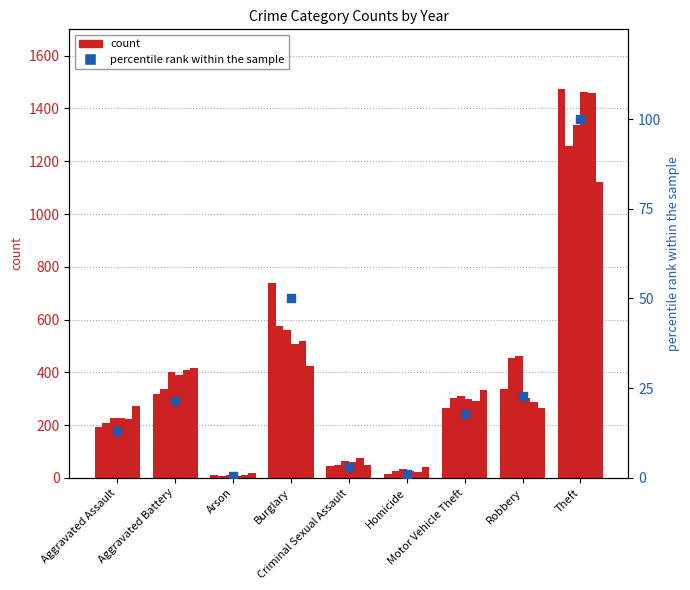

Approximately how many times larger is the value at Theft compared to Burglary?

2.0